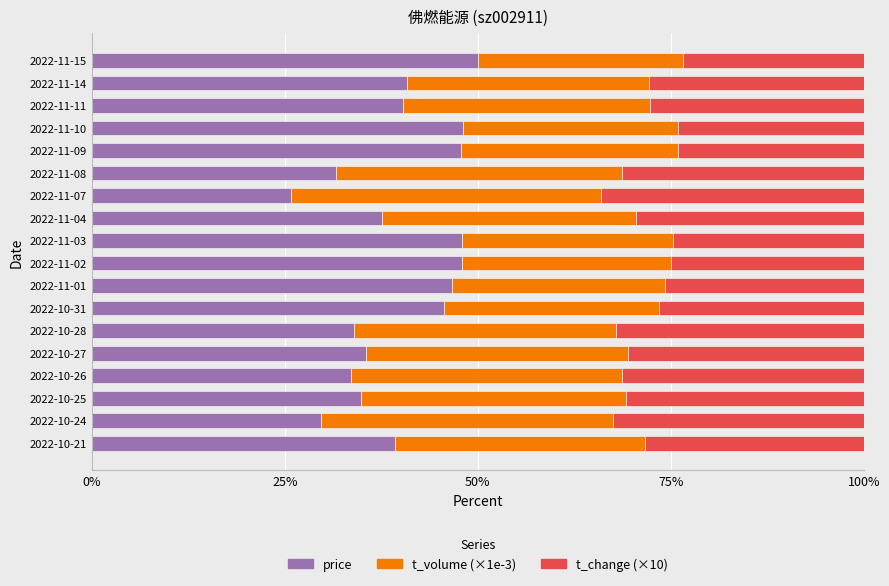

What is the sum of the price values at 2022-10-21 and 2022-11-10?

87.3